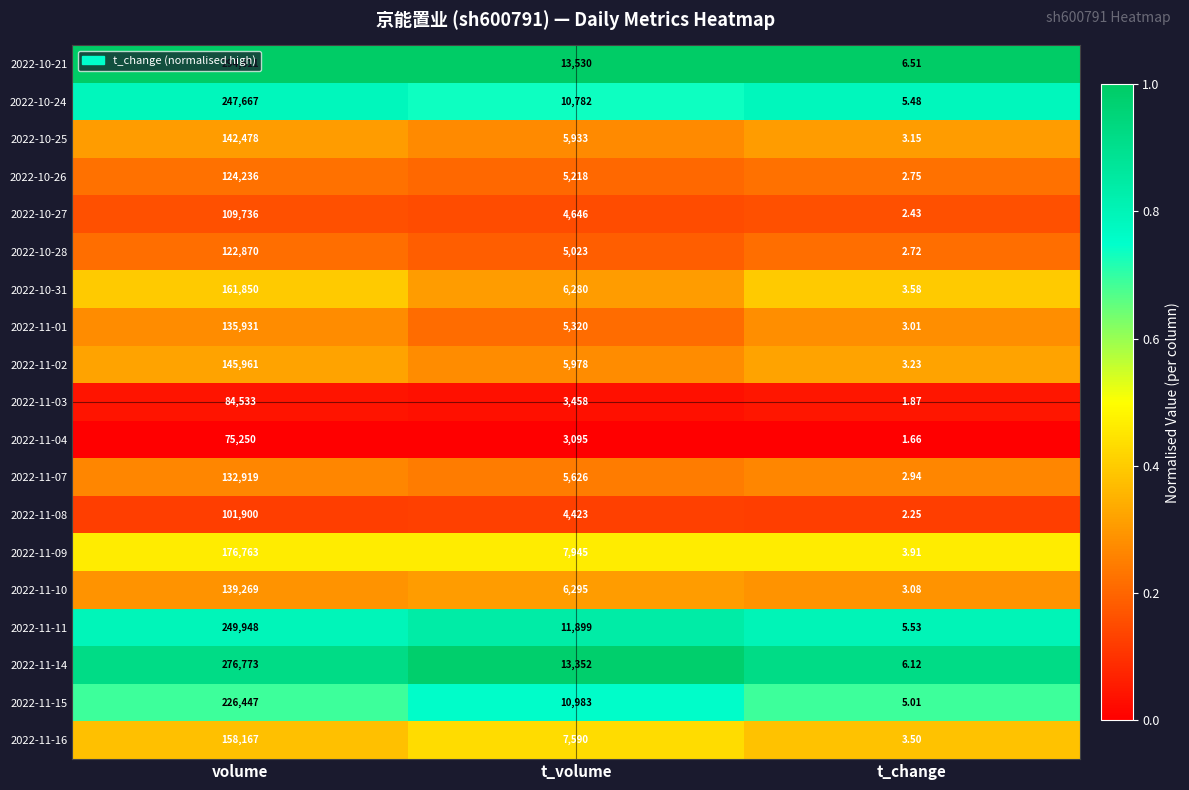

At which category is the sum across all series the highest?

volume